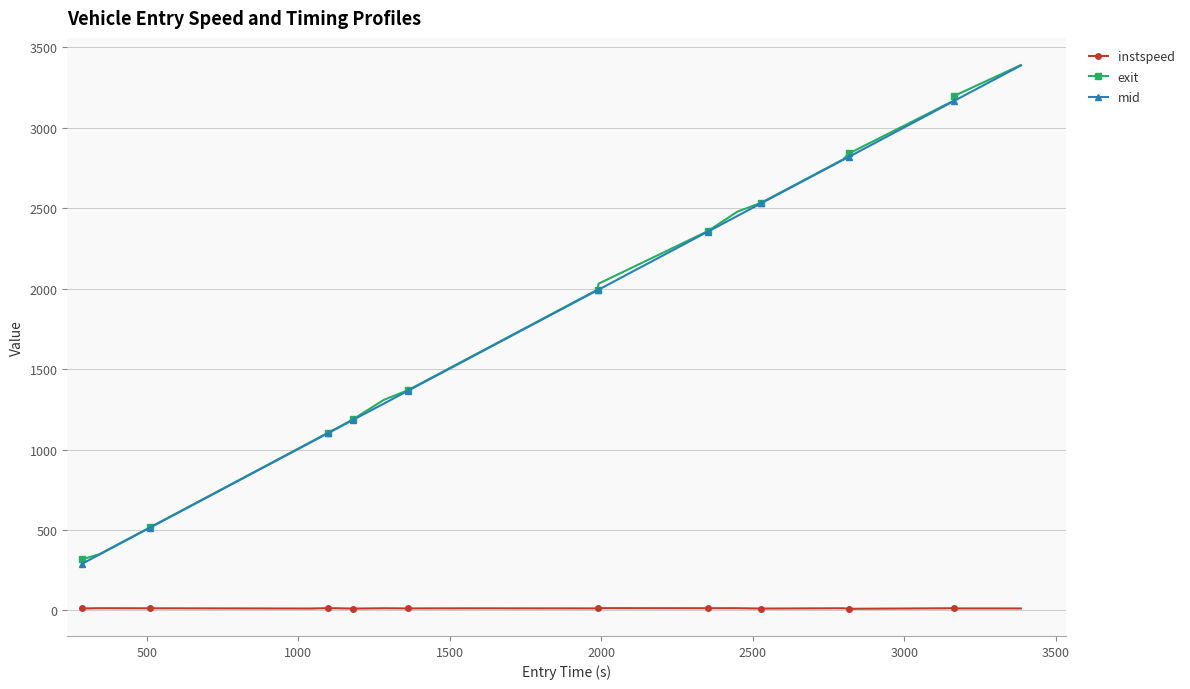

At how many categories does at least one series exceed 1816?

10